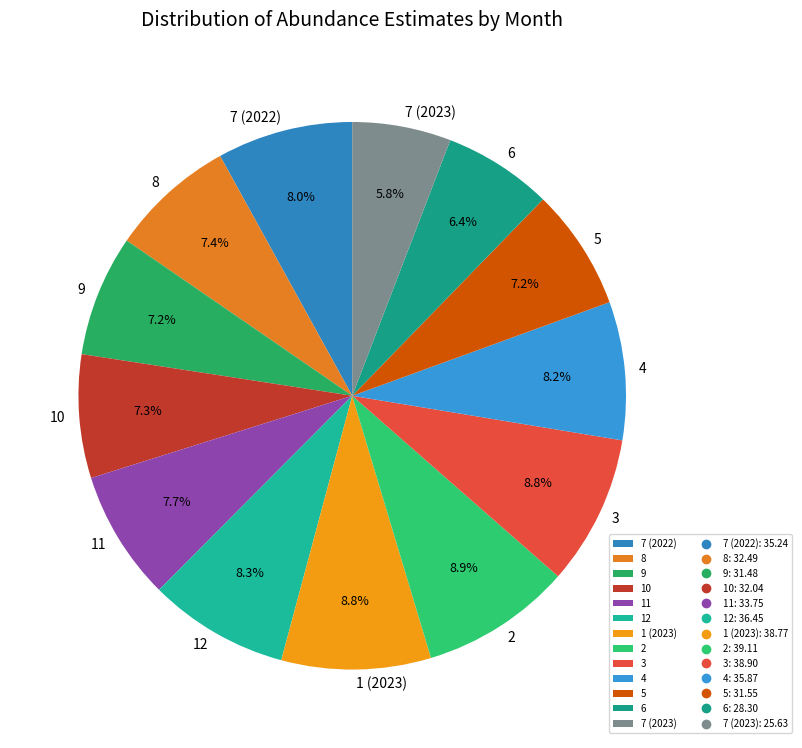

Between 11 and 6, which is larger?

11